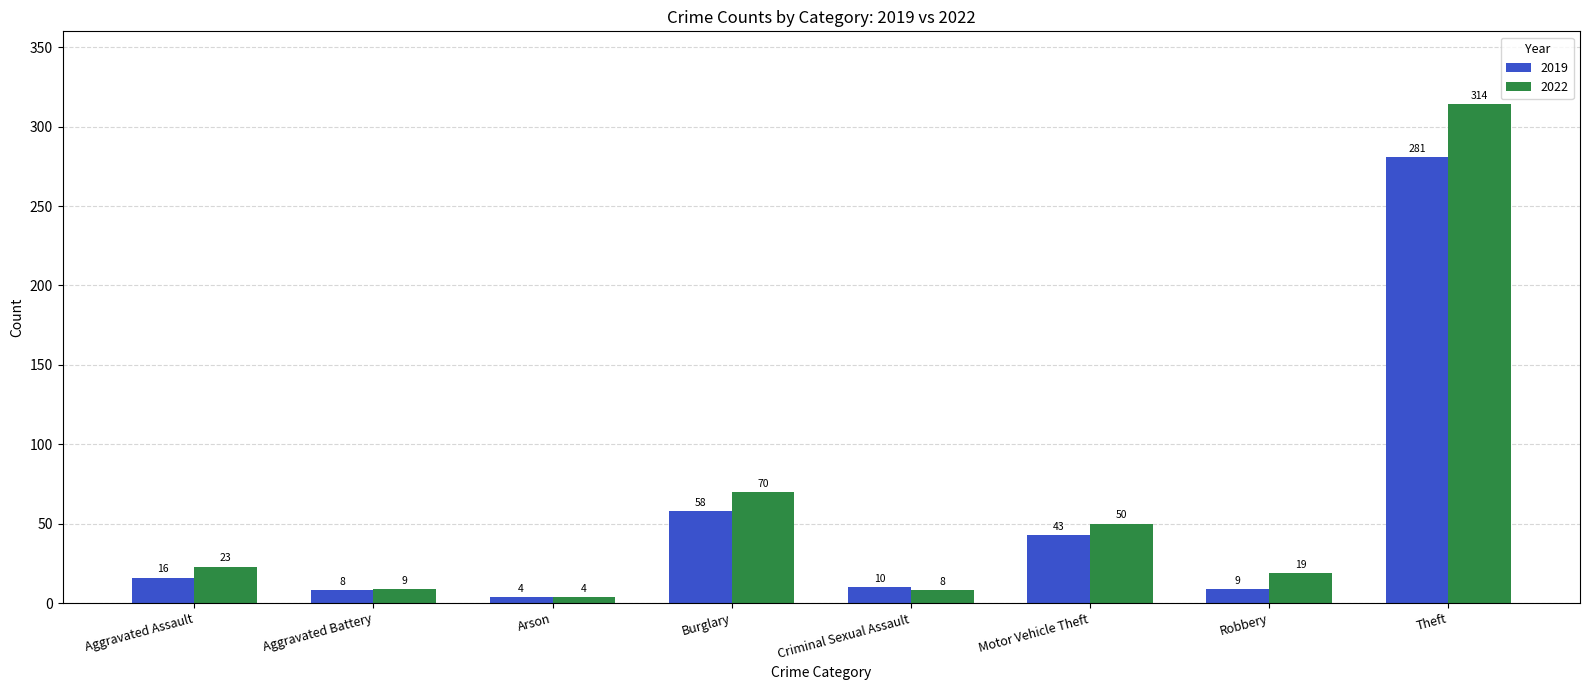

The 2019 series shows 9 at Robbery. True or false?

True